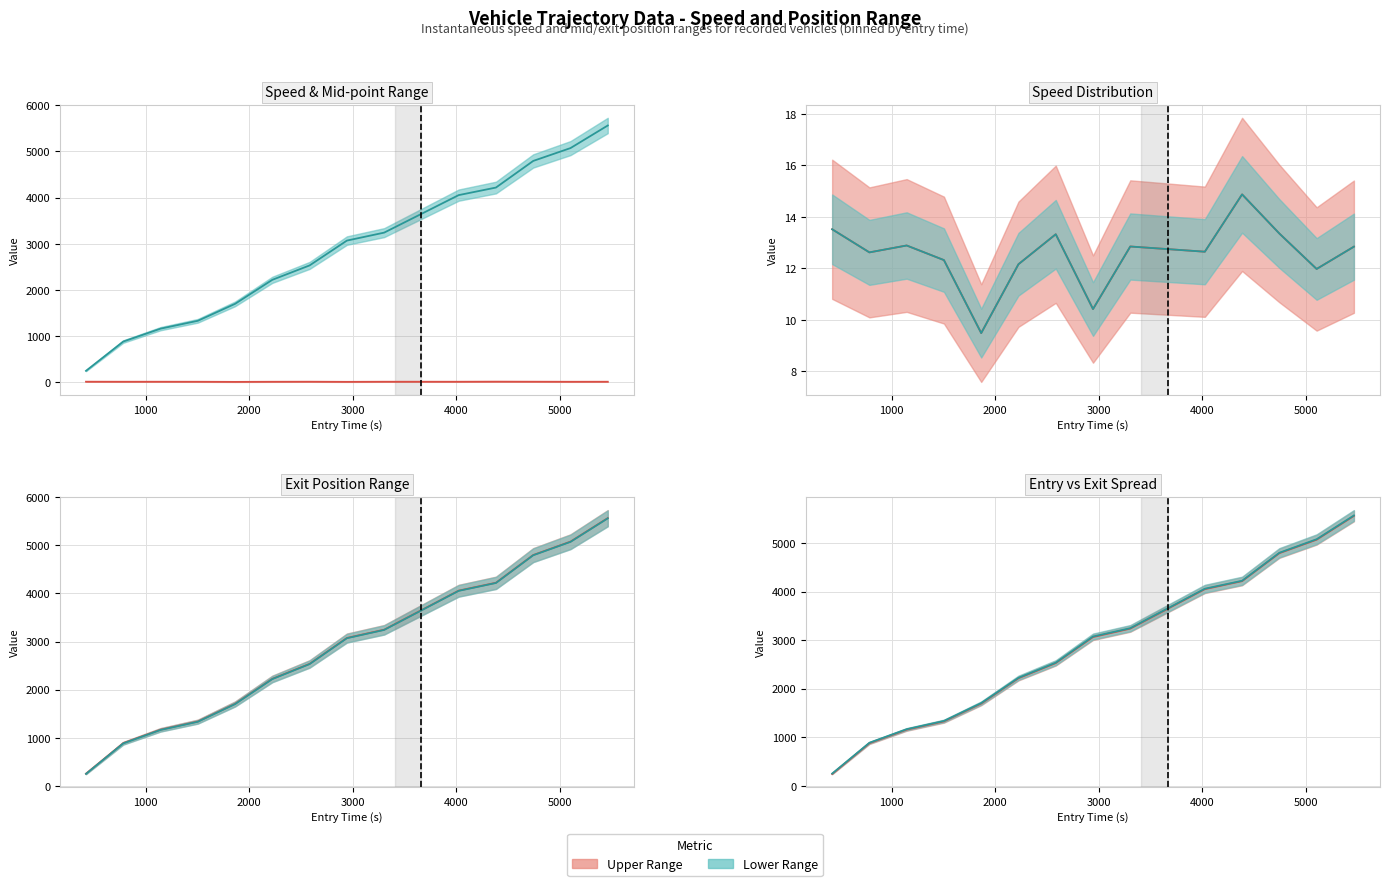

What is the average value of the instspeed series?

12.6